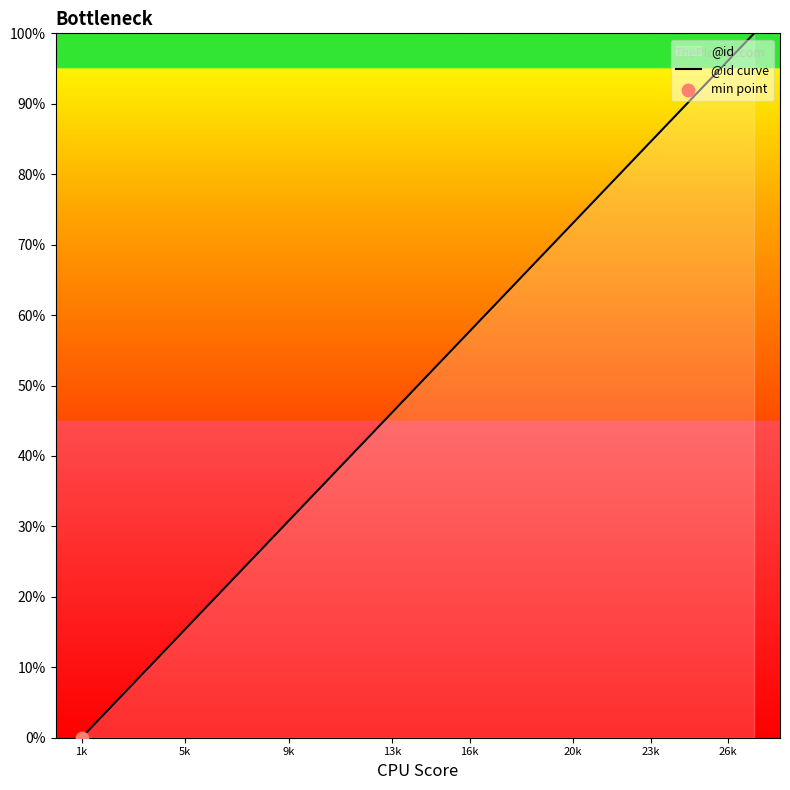

The value at 9k is 53.5. True or false?

False